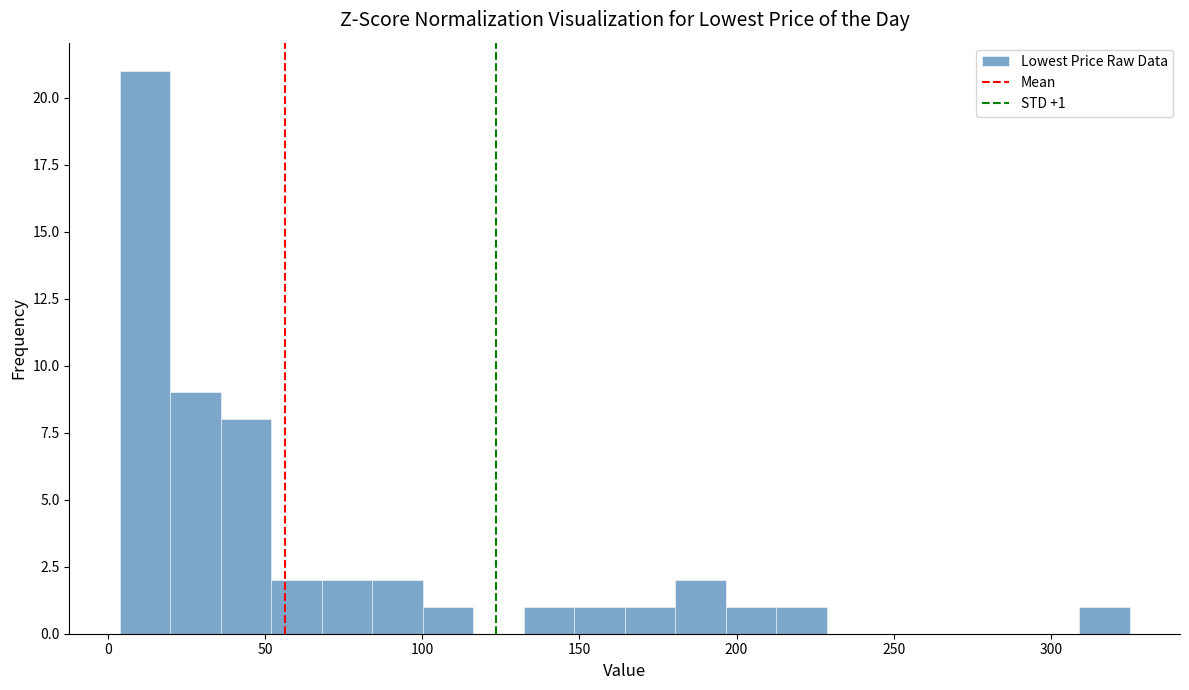

Read against the x-axis, roughly where is the centre of the tallest bar?

10